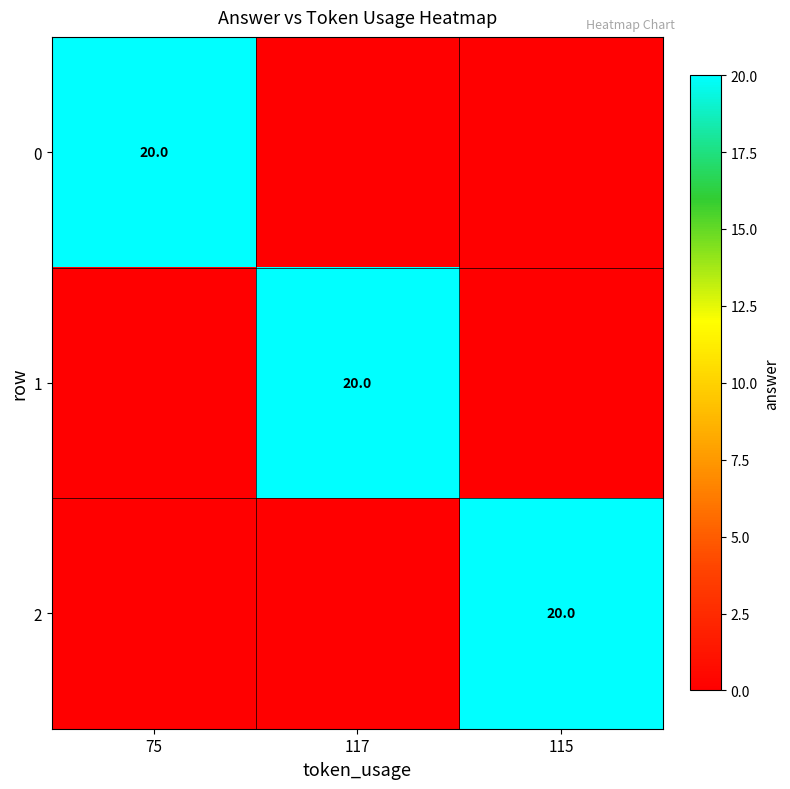

The value of 1 at 117 is 20. True or false?

True